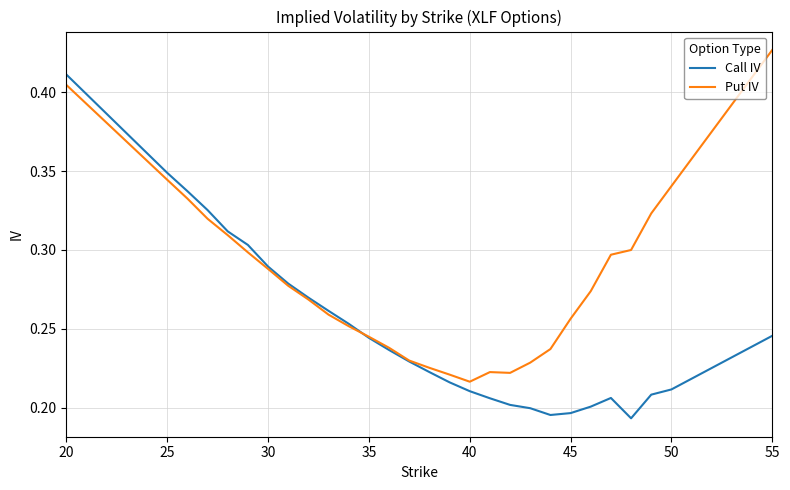

List the series in order of their peak value, highest first.

Put IV, Call IV